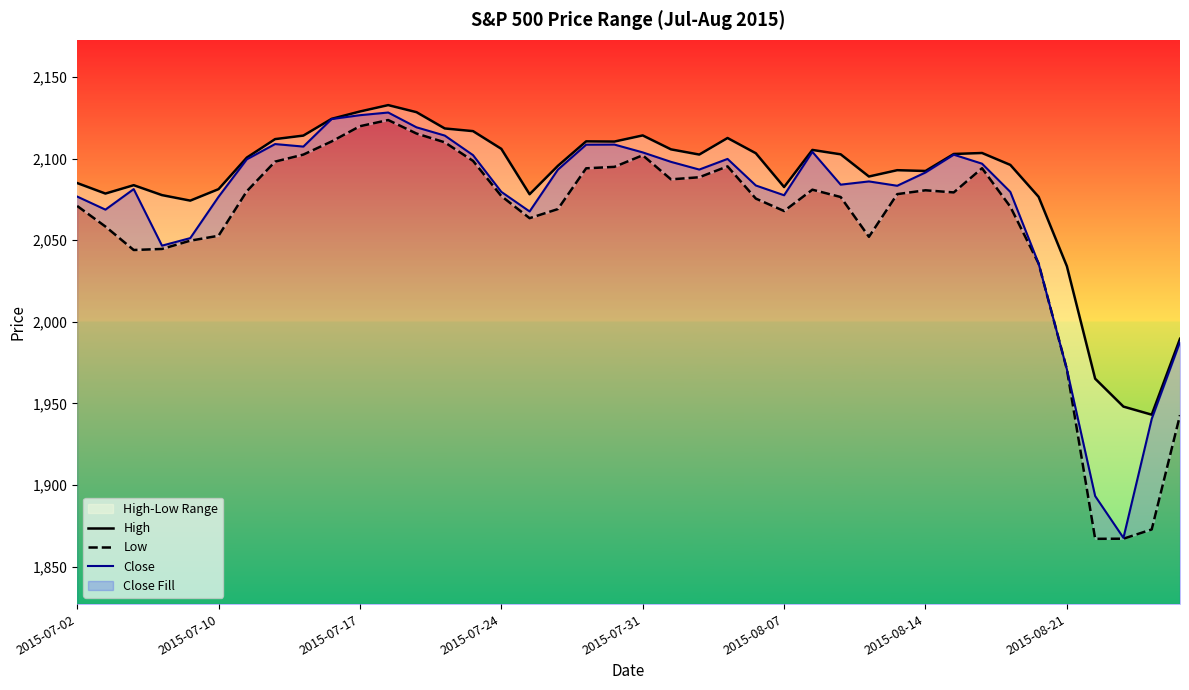

How many categories are shown in the chart?

40